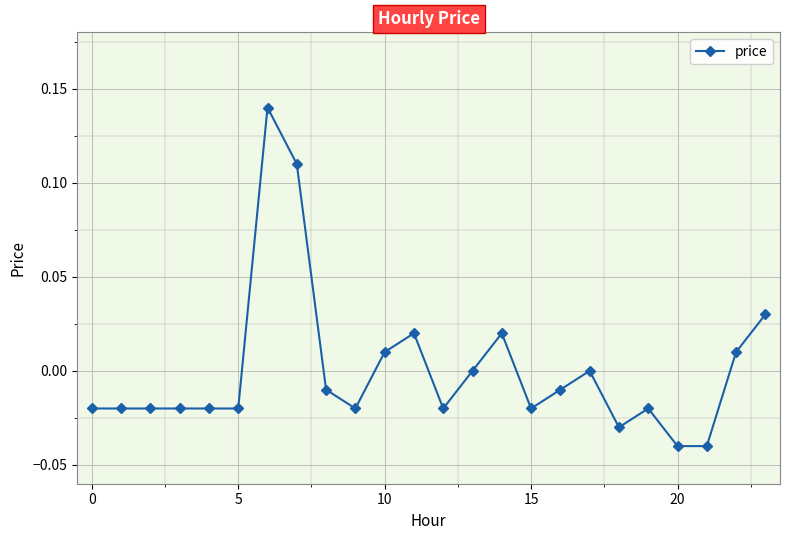

How many data points does each series have?

24